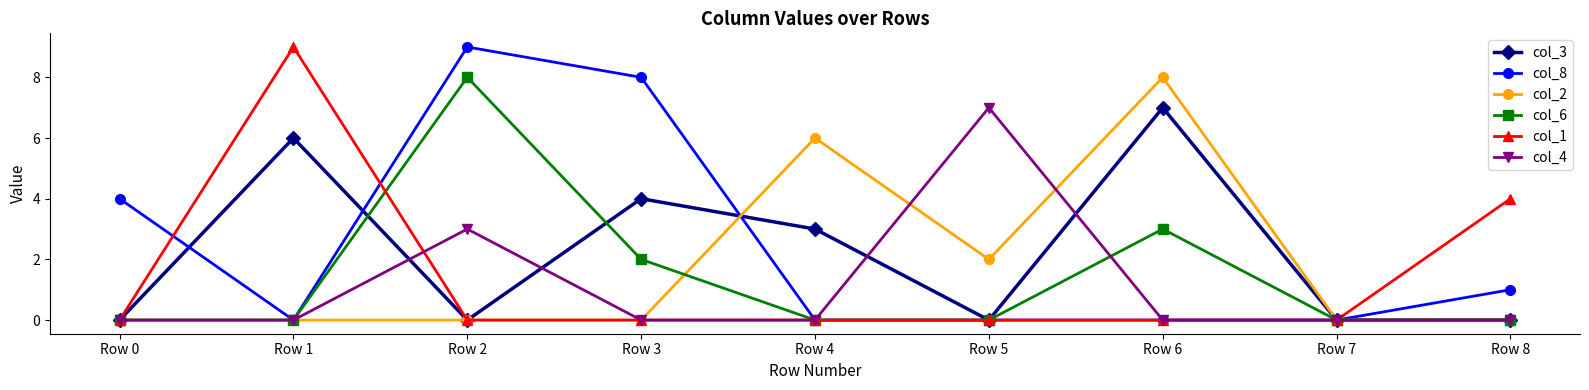

True or false: col_2 and col_4 cross at least once.

True